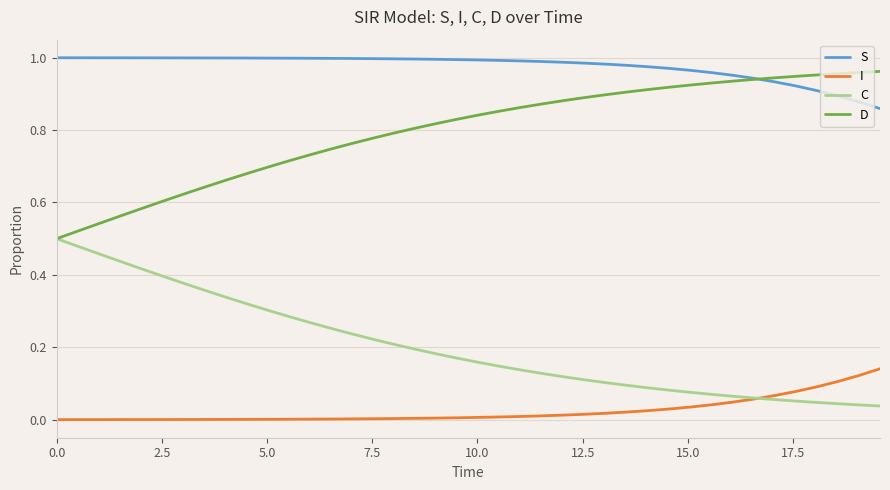

Rank the series by their average value, from lowest to highest.

I, C, D, S